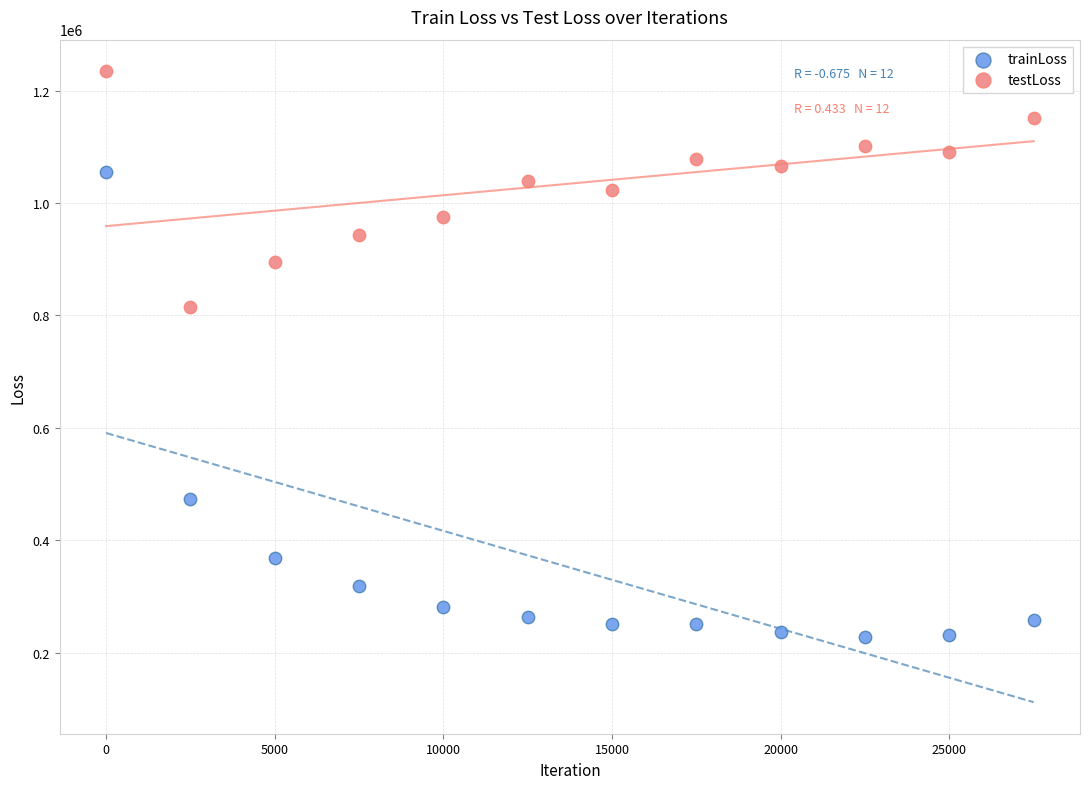

What is the X range (max minus min) for the scatter plot?

27500.0